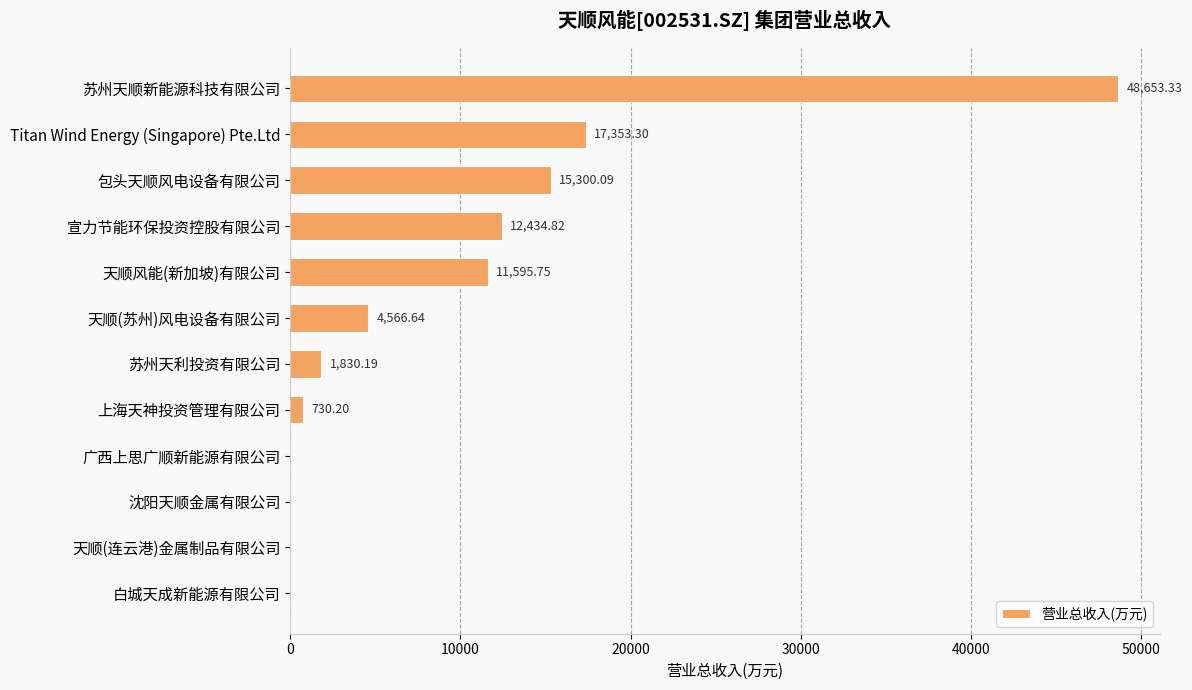

Which category has the highest value across all series?

苏州天顺新能源科技有限公司